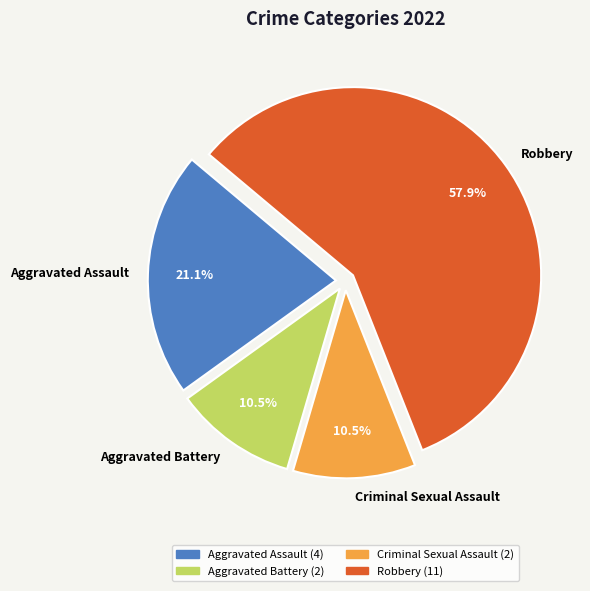

Is Robbery the majority of the pie?

Yes